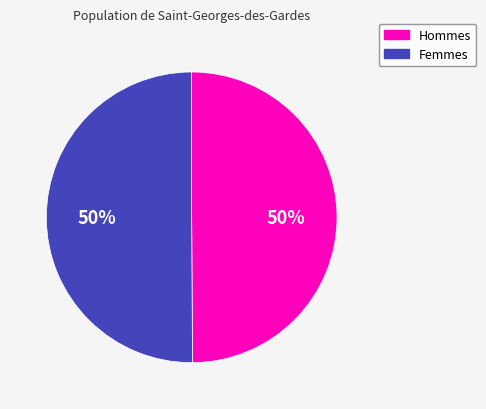

Approximately how many times larger is the value at Hommes compared to Femmes?

1.0